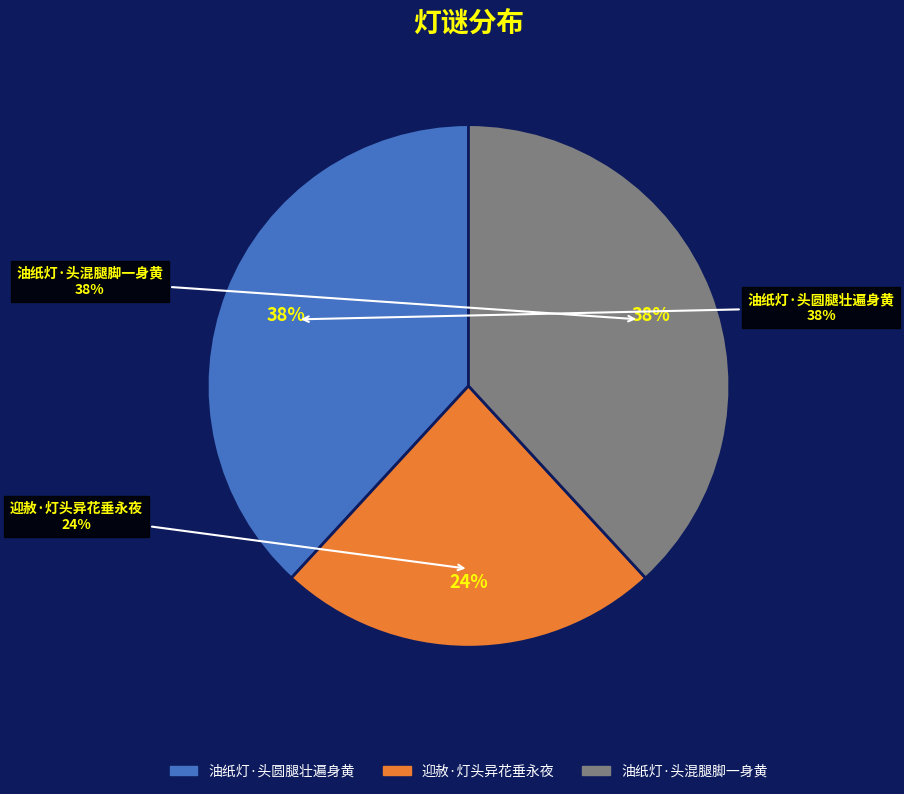

What is the total percentage of 油纸灯·头混腿脚一身黄 and 油纸灯·头圆腿壮遍身黄?

76.3%